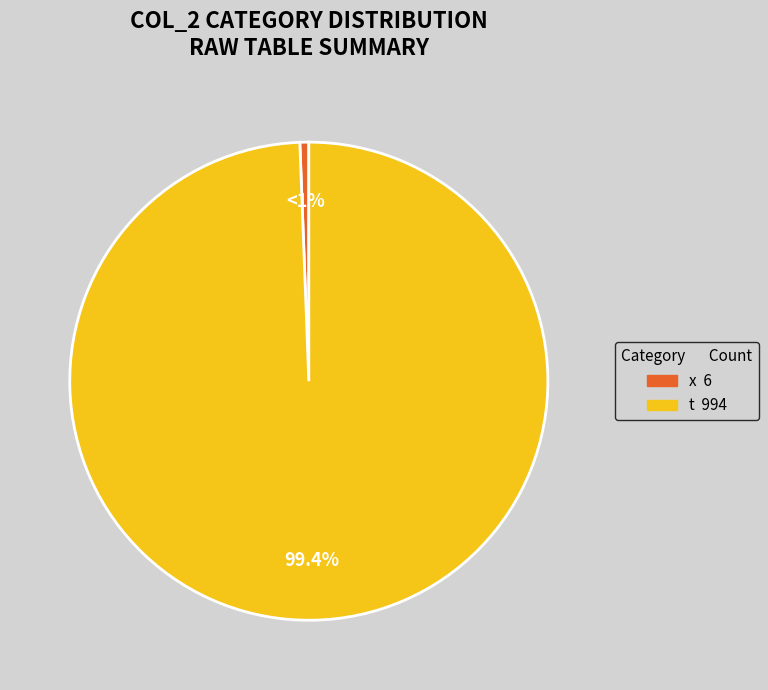

Is there a majority slice in this chart?

Yes